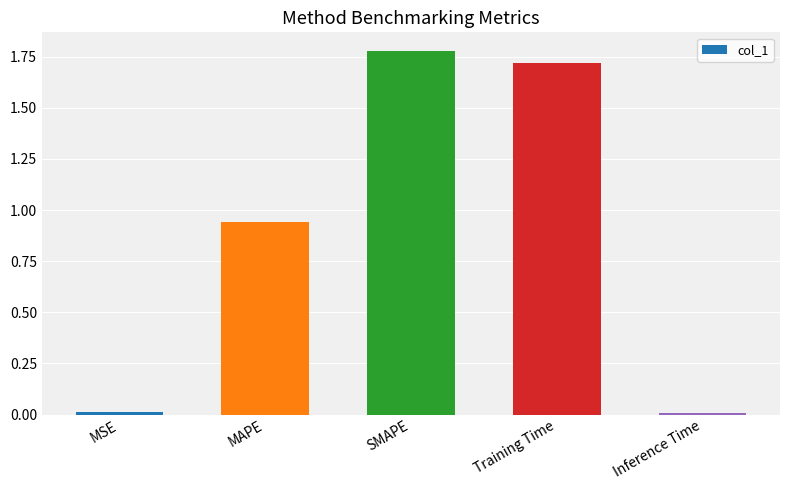

What is the sum of all values?

4.5